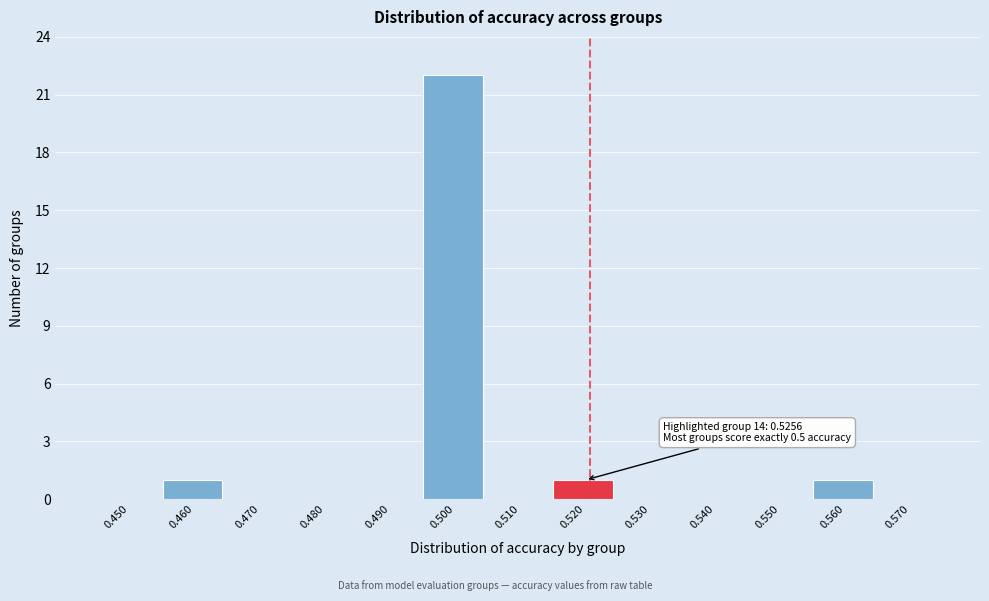

Reading left to right, list all the values displayed in this chart.

0.450=0	0.460=1	0.470=0	0.480=0	0.490=0	0.500=22	0.510=0	0.520=1	0.530=0	0.540=0	0.550=0	0.560=1	0.570=0